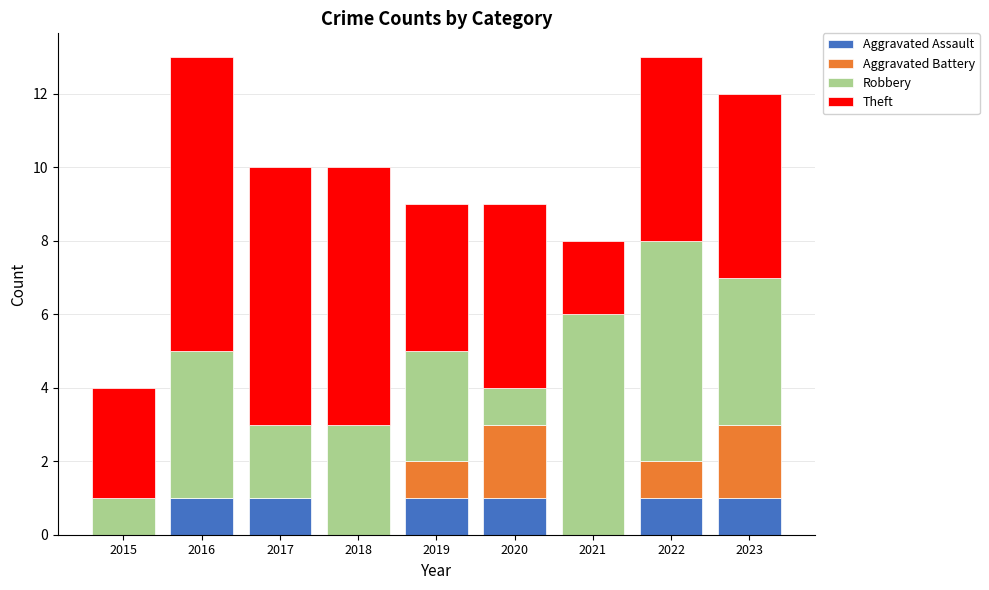

The Aggravated Assault series shows 0 at 2018. True or false?

True